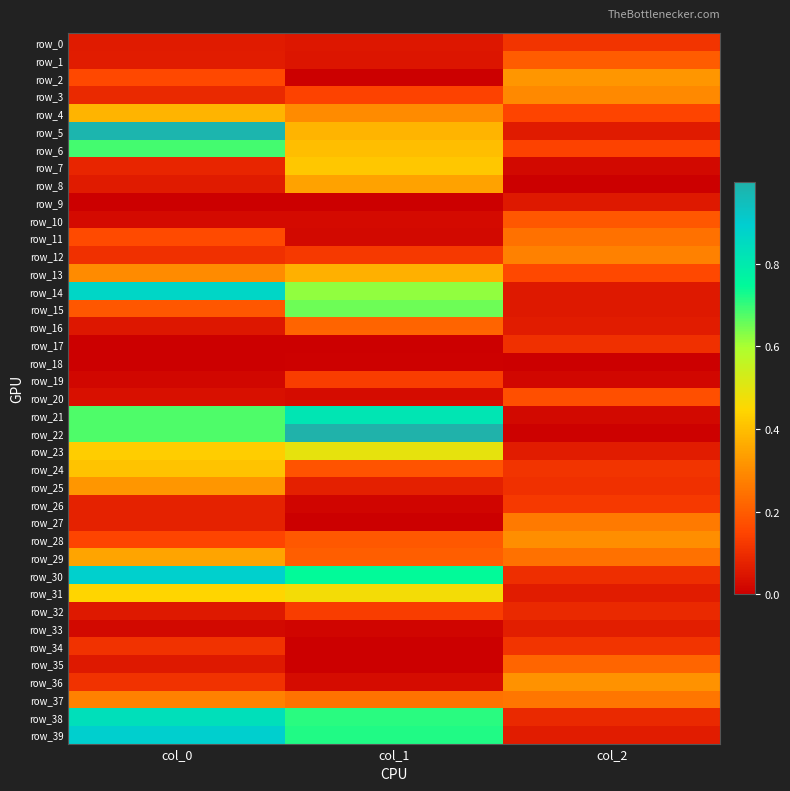

At which category does the chart reach its minimum across all series?

col_2